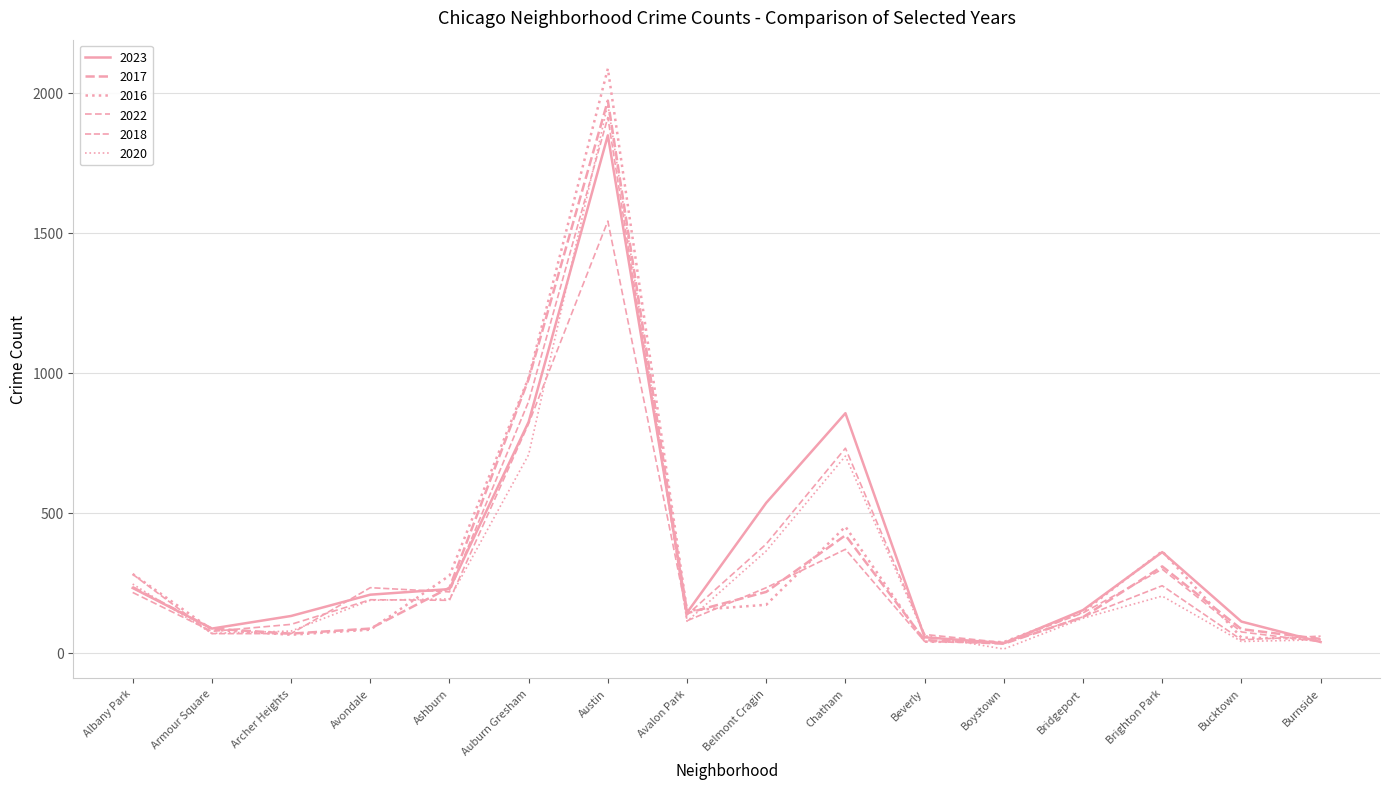

What is the greatest value displayed?

2086